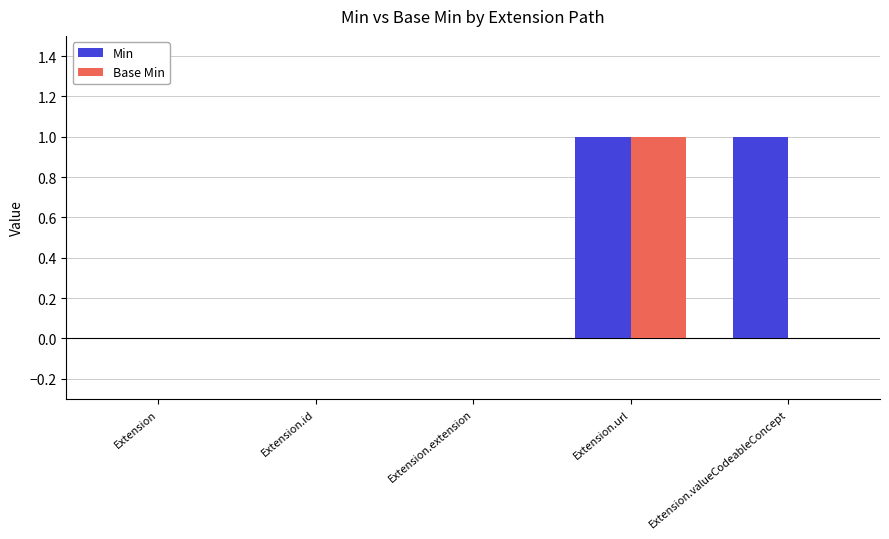

How many categories are shown in the chart?

5